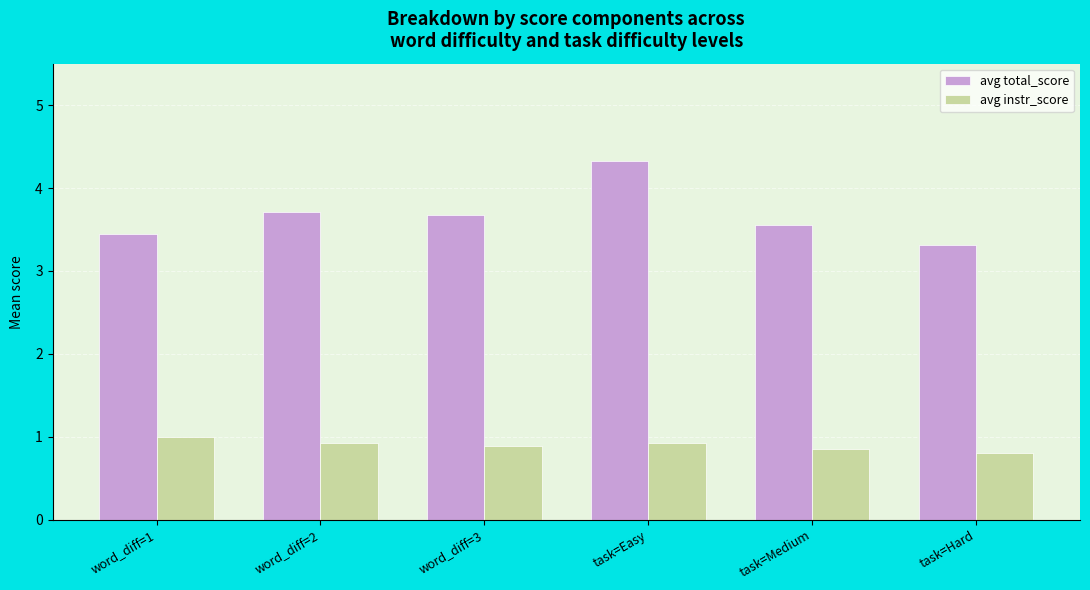

What position from the right is word_diff=2?

5